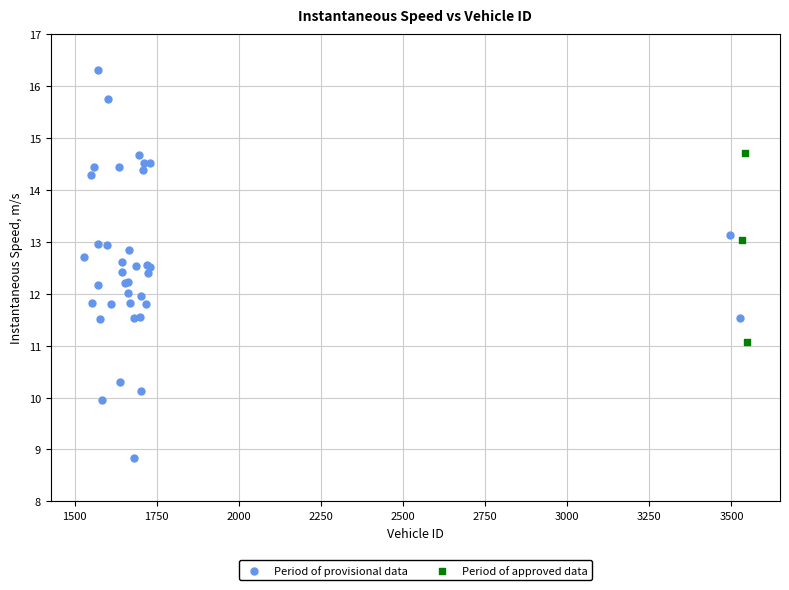

Which series reaches the maximum Y coordinate?

Period of provisional data